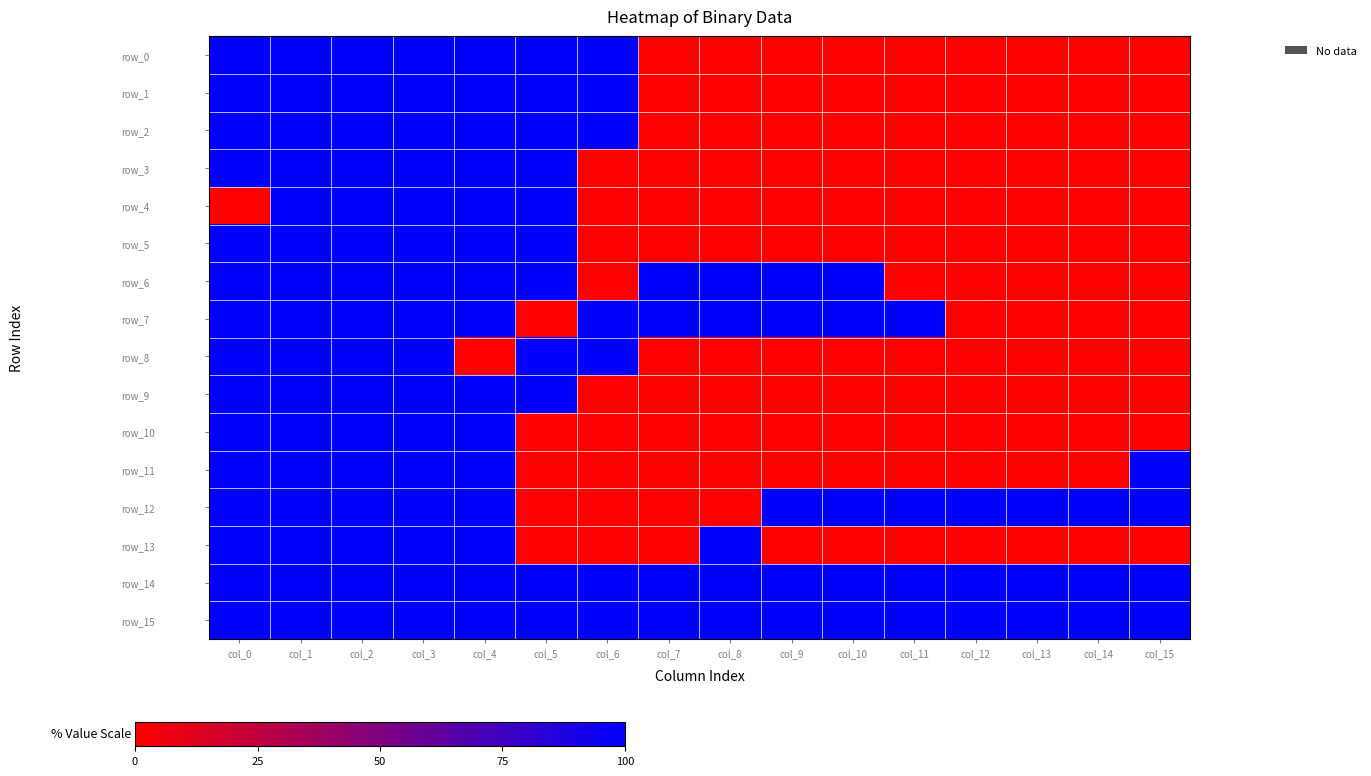

Reading right to left, transcribe all the data shown in this chart.

row_0: 0	0	0	0	0	0	0	0	0	1	1	1	1	1	1	1
row_1: 0	0	0	0	0	0	0	0	0	1	1	1	1	1	1	1
row_2: 0	0	0	0	0	0	0	0	0	1	1	1	1	1	1	1
row_3: 0	0	0	0	0	0	0	0	0	0	1	1	1	1	1	1
row_4: 0	0	0	0	0	0	0	0	0	0	1	1	1	1	1	0
row_5: 0	0	0	0	0	0	0	0	0	0	1	1	1	1	1	1
row_6: 0	0	0	0	0	1	1	1	1	0	1	1	1	1	1	1
row_7: 0	0	0	0	1	1	1	1	1	1	0	1	1	1	1	1
row_8: 0	0	0	0	0	0	0	0	0	1	1	0	1	1	1	1
row_9: 0	0	0	0	0	0	0	0	0	0	1	1	1	1	1	1
row_10: 0	0	0	0	0	0	0	0	0	0	0	1	1	1	1	1
row_11: 1	0	0	0	0	0	0	0	0	0	0	1	1	1	1	1
row_12: 1	1	1	1	1	1	1	0	0	0	0	1	1	1	1	1
row_13: 0	0	0	0	0	0	0	1	0	0	0	1	1	1	1	1
row_14: 1	1	1	1	1	1	1	1	1	1	1	1	1	1	1	1
row_15: 1	1	1	1	1	1	1	1	1	1	1	1	1	1	1	1